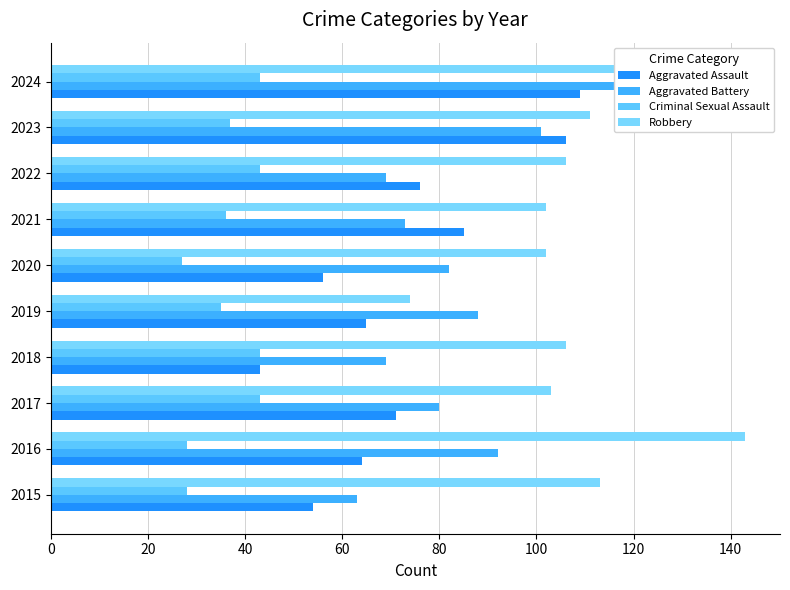

What is the value of the Robbery bar at the 4th from the left?

106